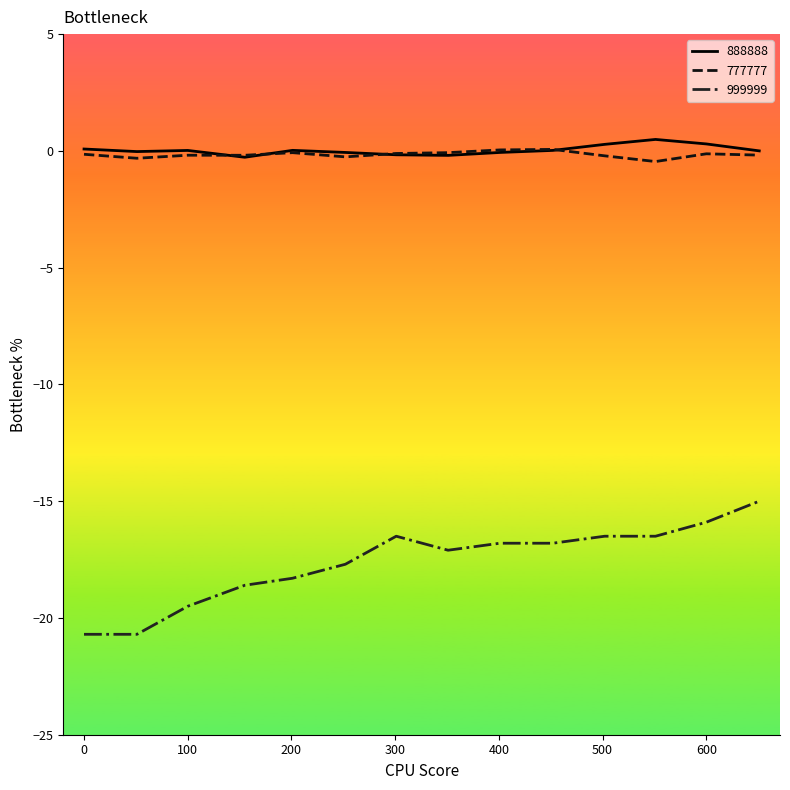

True or false: 999999 and 777777 intersect in this chart.

False